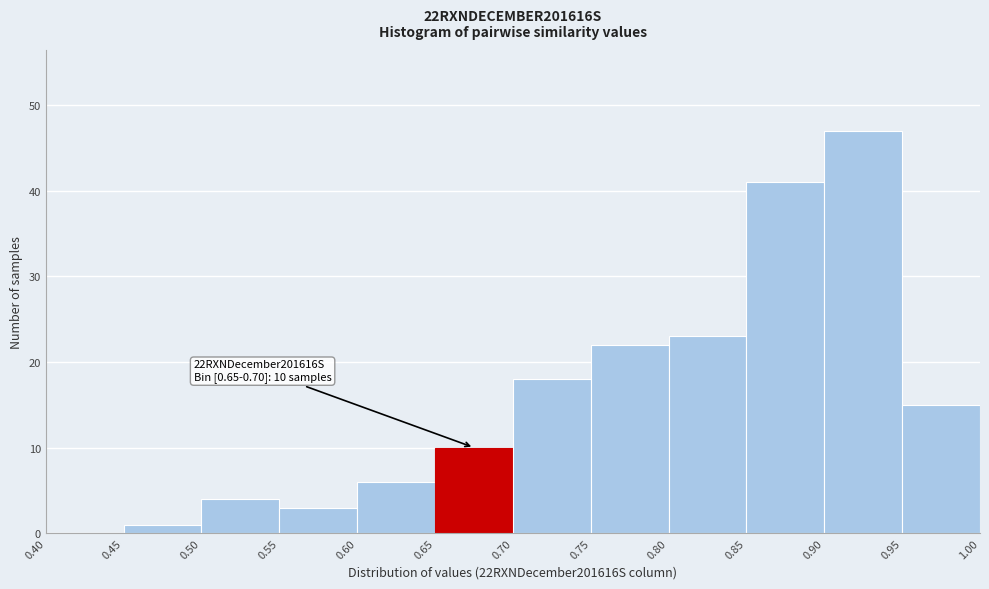

Over which range of the x-axis is the bar tallest?

0.90 to 0.95